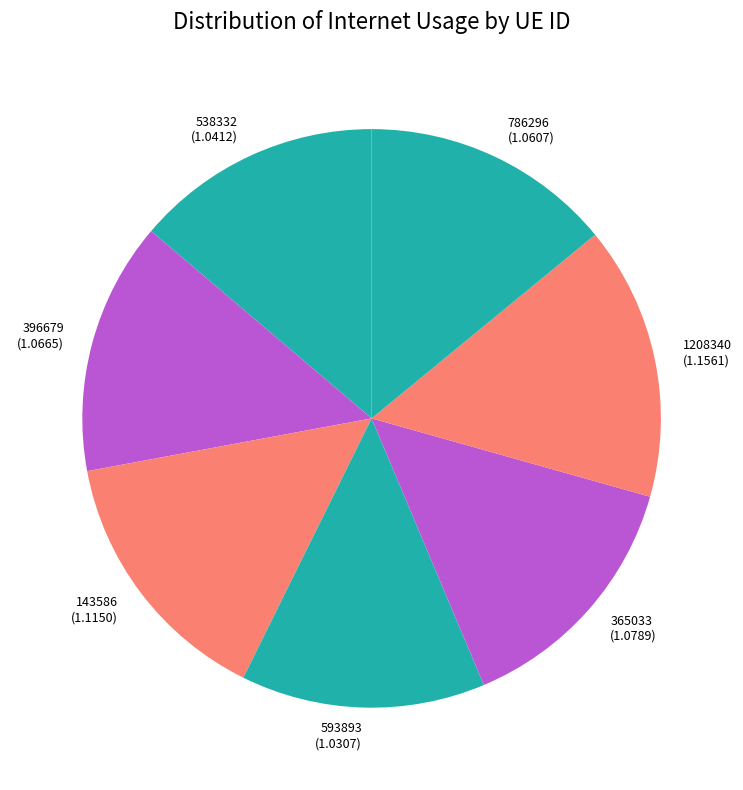

True or false: 143586 accounts for 5% of the total.

False